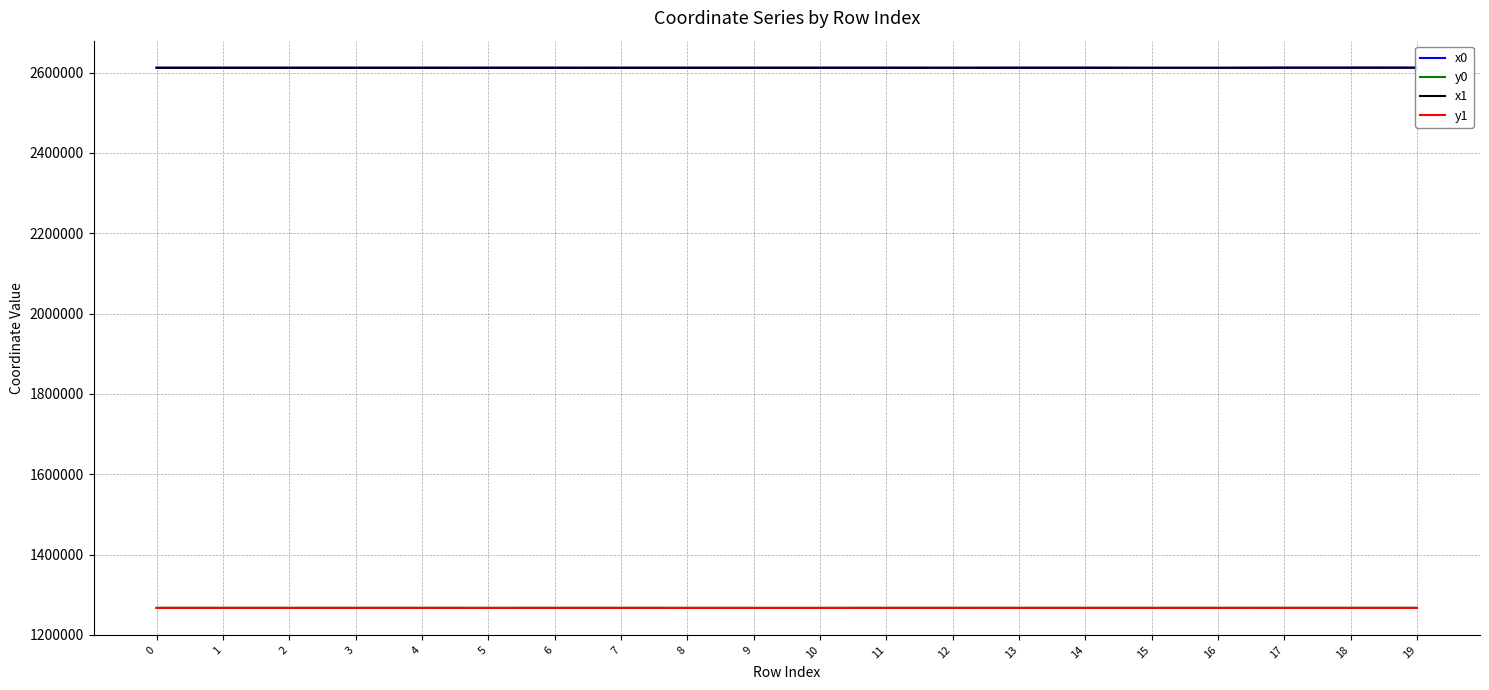

List the labels in order of x0 value, largest first.

19, 17, 18, 11, 13, 14, 6, 5, 8, 9, 10, 1, 3, 0, 2, 4, 7, 12, 15, 16